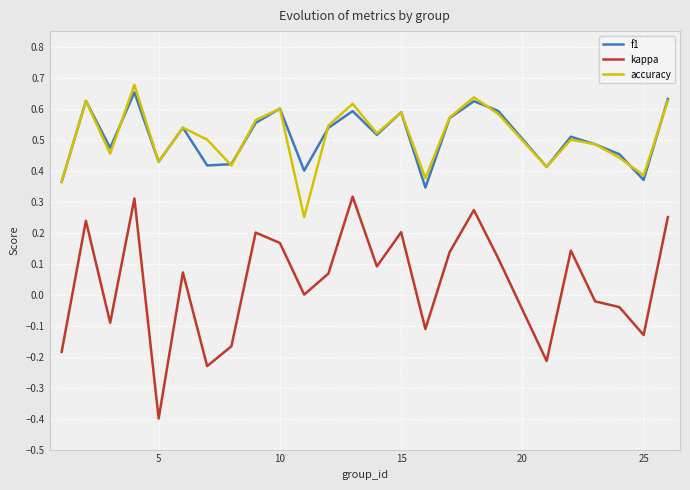

How many interior local peaks does the accuracy series have?

8